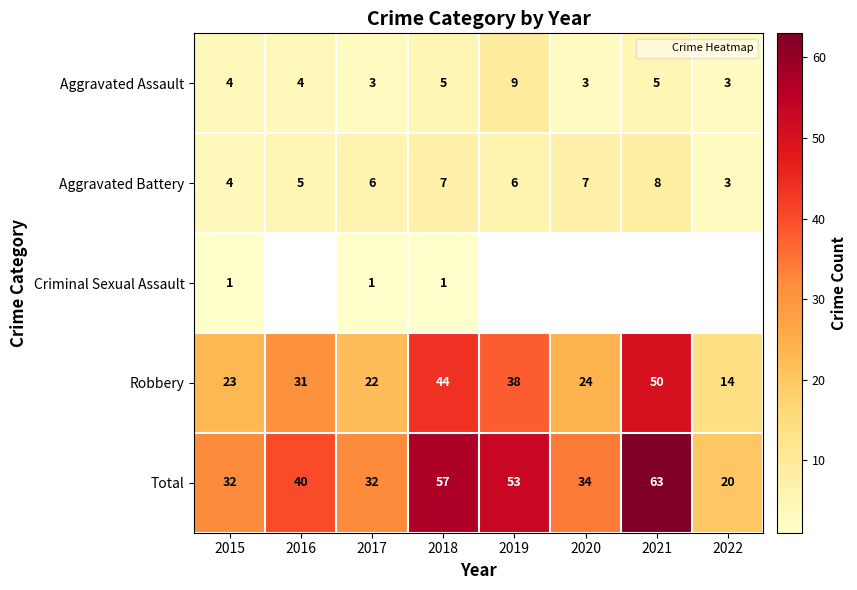

Rank the categories by Aggravated Assault value from highest to lowest.

2019, 2018, 2021, 2015, 2016, 2017, 2020, 2022